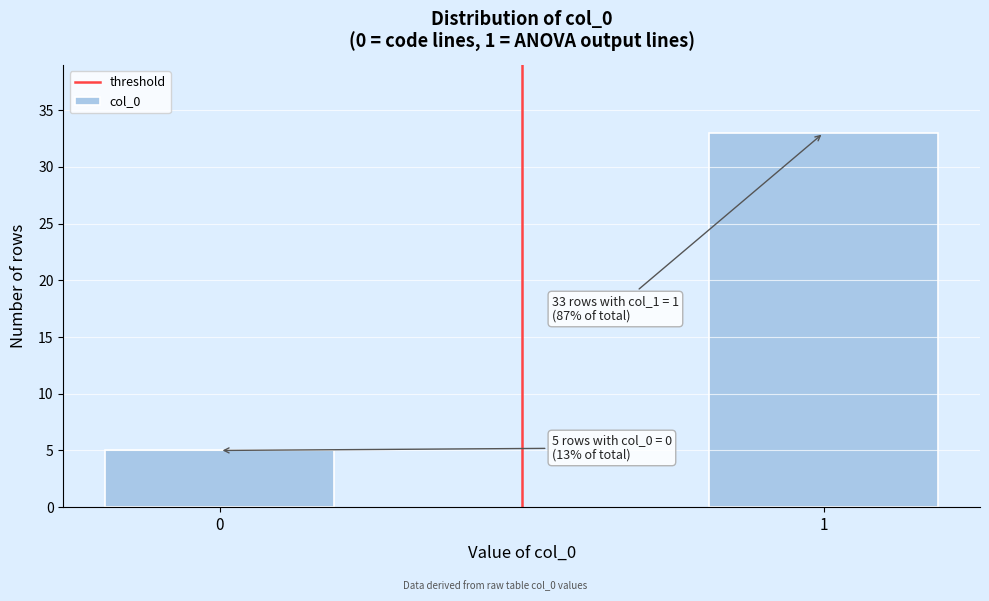

Reading left to right, list all the values displayed in this chart.

0=5	1=33